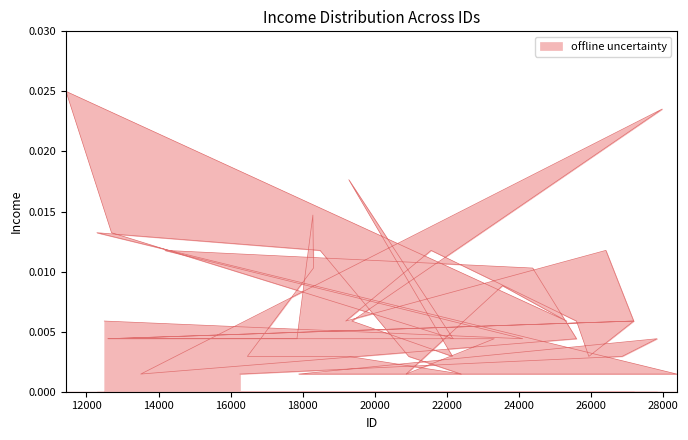

How many data points does each series have?

40